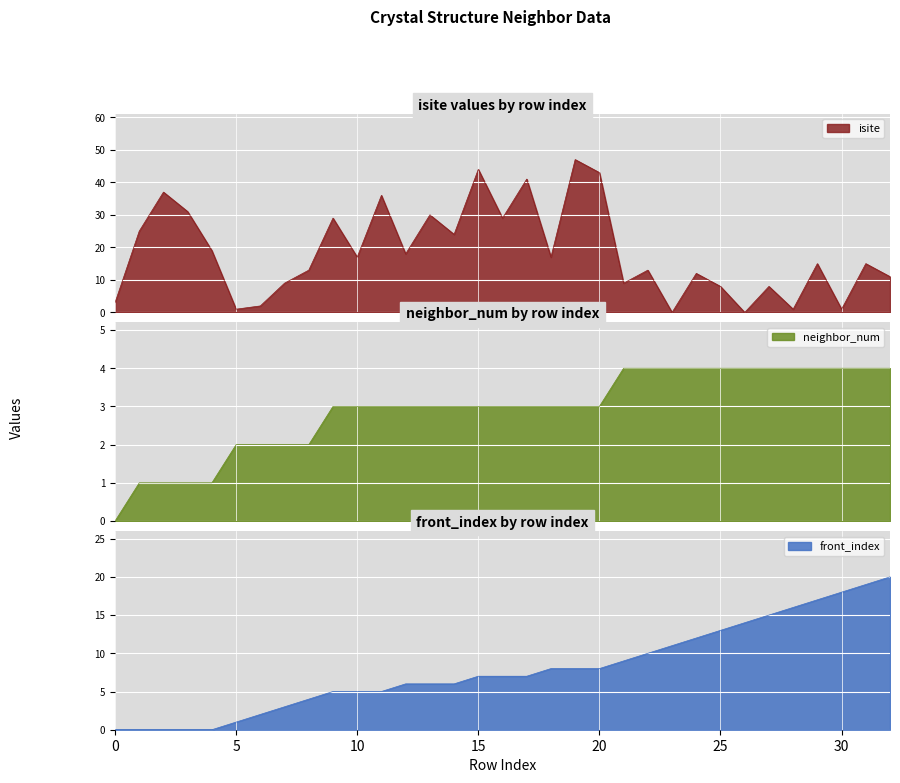

Which has a higher value, 3 or 18?

3